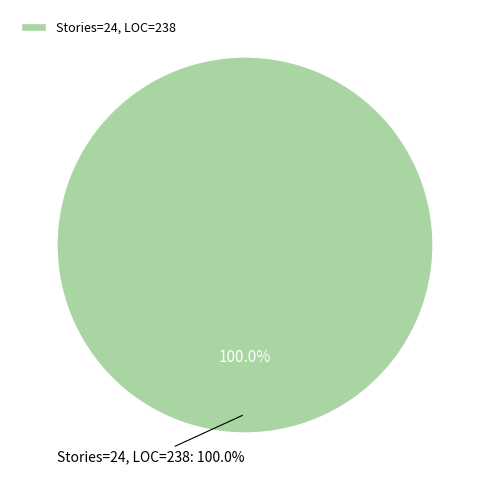

To the nearest percent, what is the difference between the 32 and 24 slice percentages?

100%